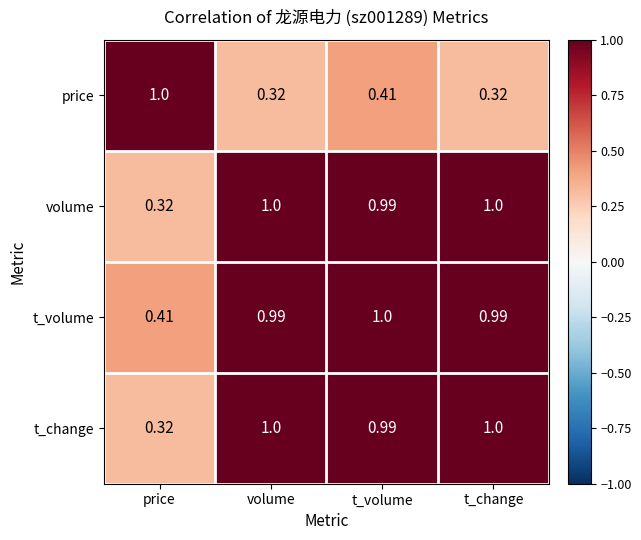

Count the number of data series in this chart.

4